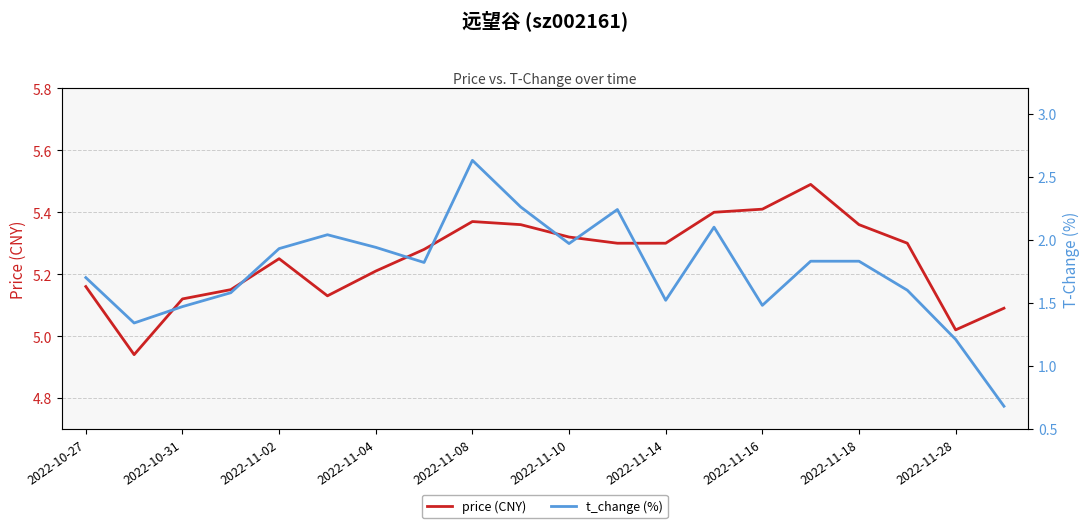

The price (CNY) series shows 5.2 at 2022-11-04. True or false?

True